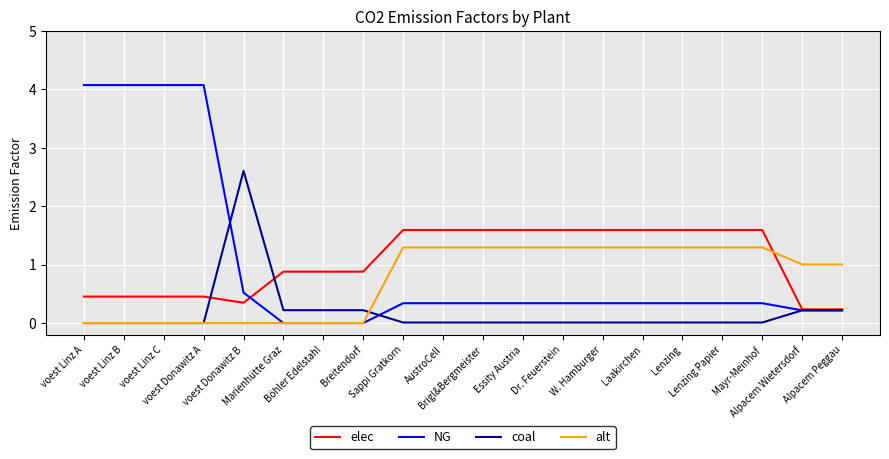

True or false: alt and elec cross at least once.

True